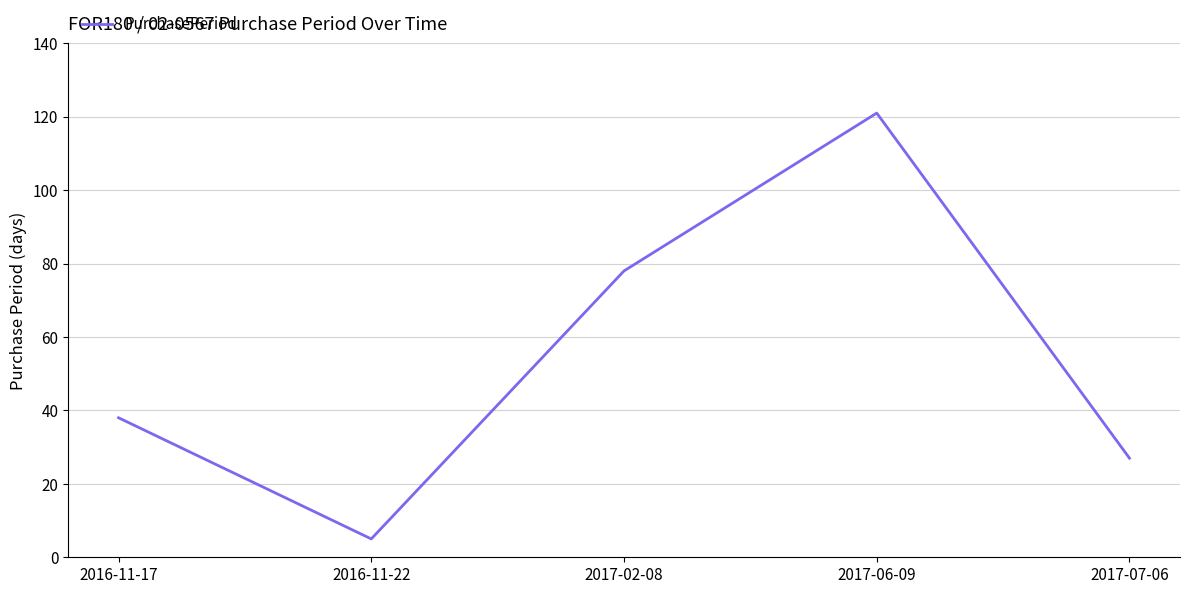

How many interior local valleys (lower than both neighbors) does the data have?

1